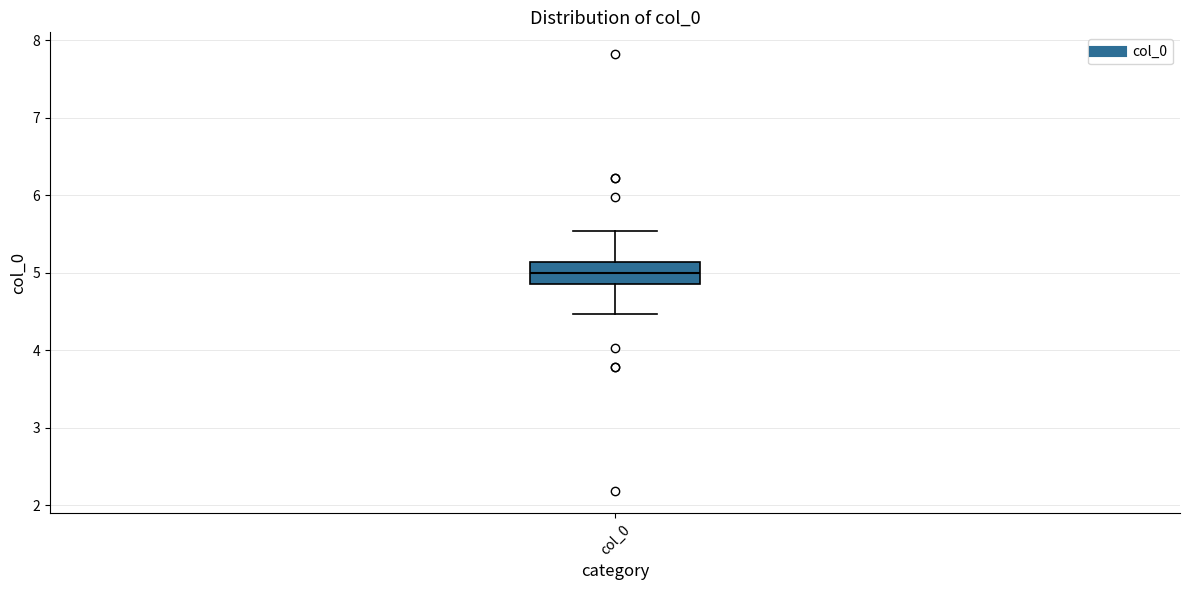

Read this box plot against the y-axis: the position of the median line, the range covered by the box, and the ends of both whiskers. The values are not printed on the chart, so give them approximately, as read against the axis.

median 5.0, box 4.9 to 5.1, whiskers 4.5 to 5.5